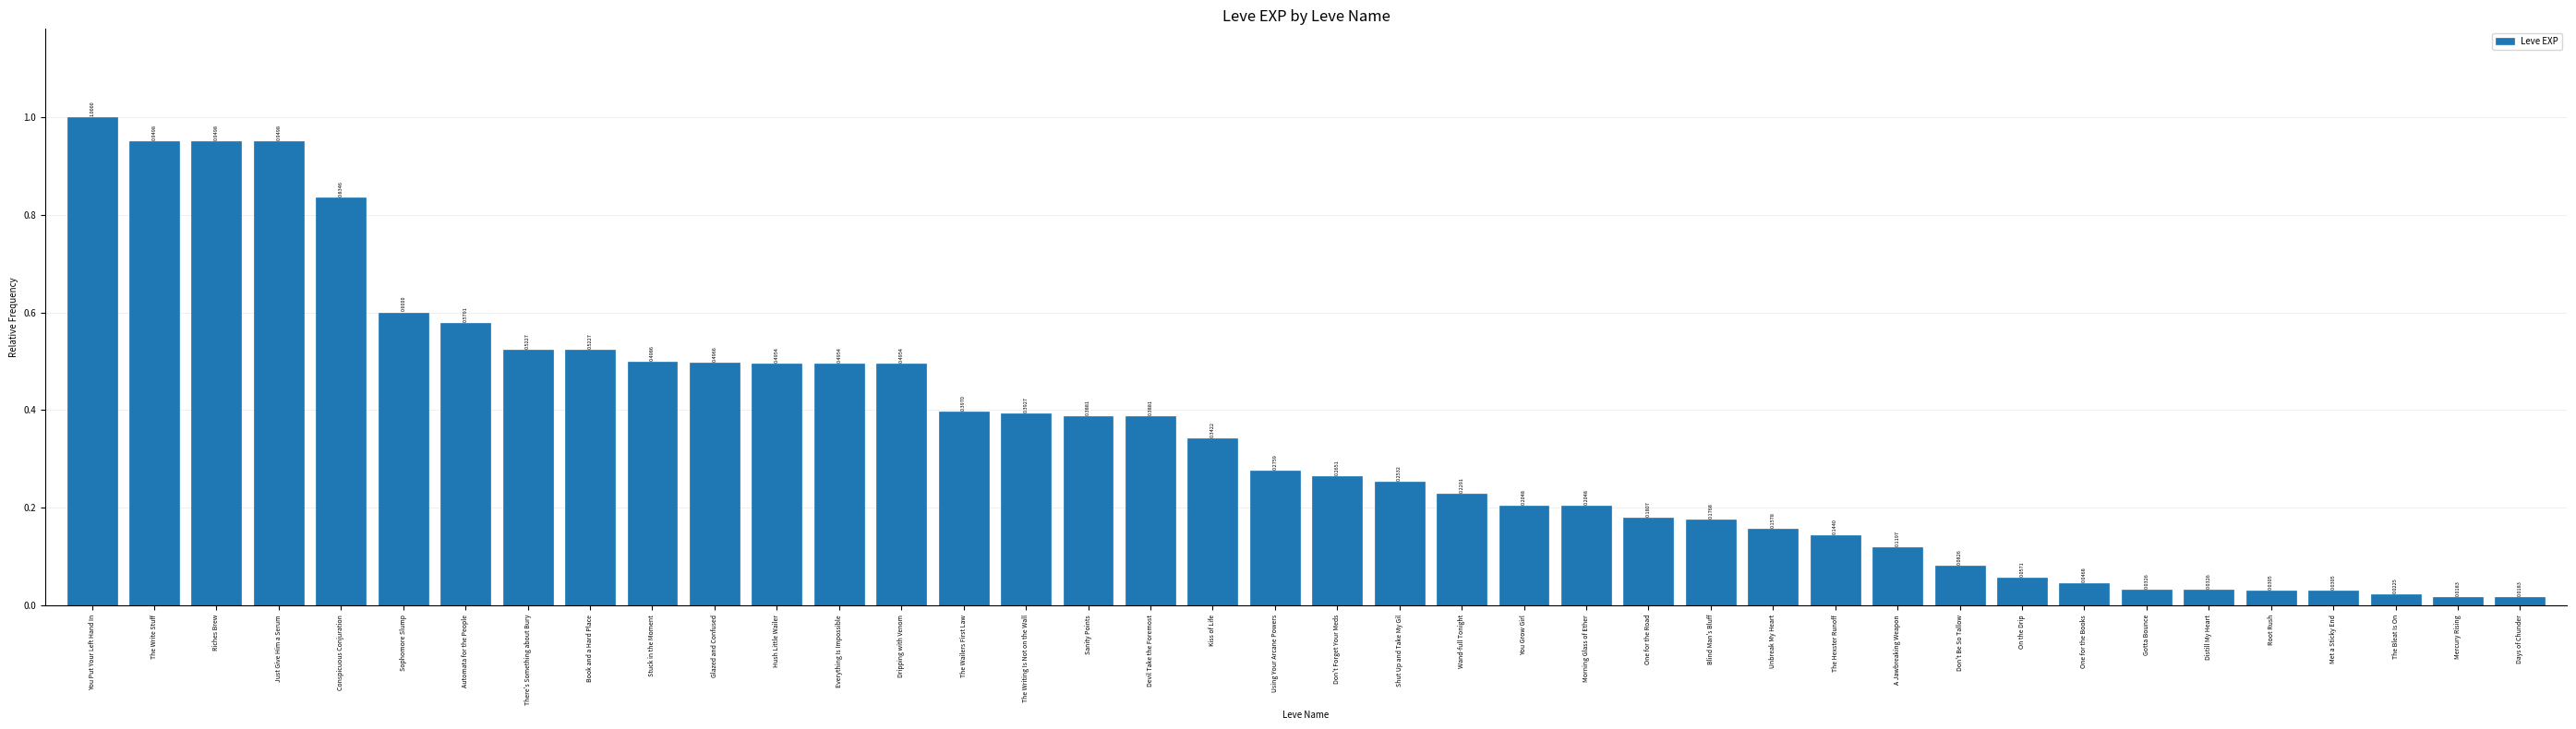

What is the change in value from Everything Is Impossible to One for the Road?

-0.3